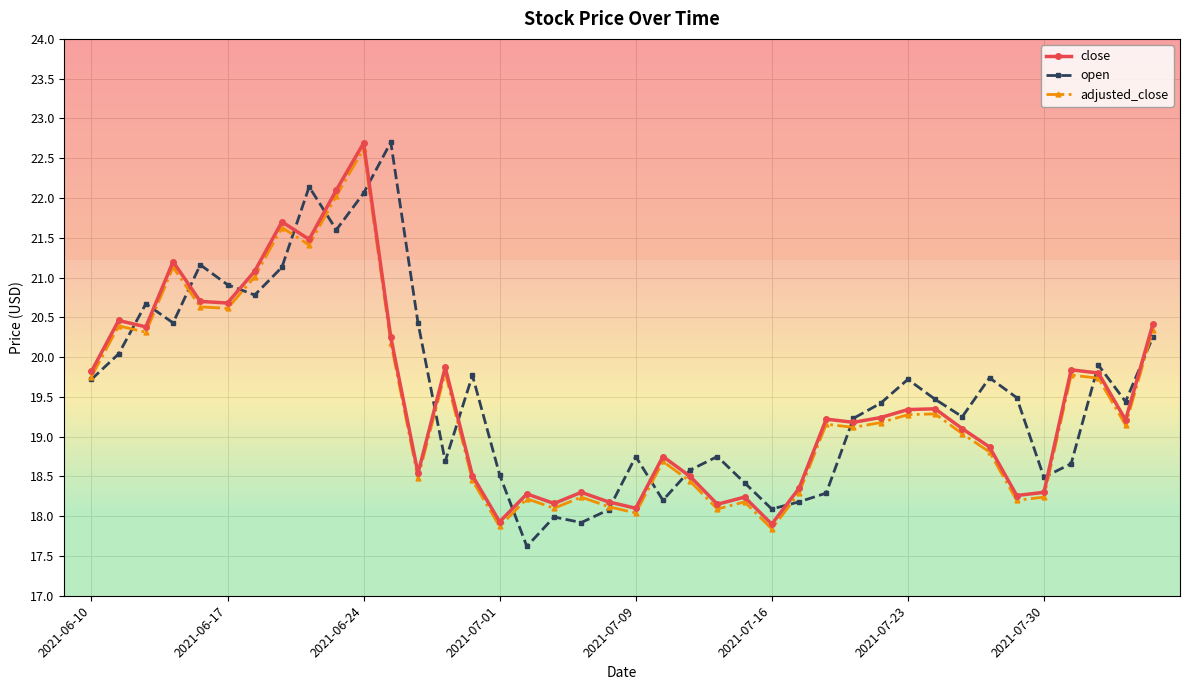

What is the maximum value shown in the chart?

22.7